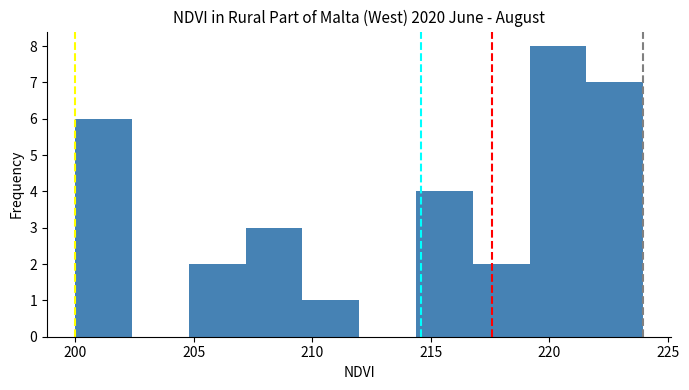

What is the height of the bar covering 207.0 to 209.5 on the x-axis? Neither the bar edges nor the heights are printed on the chart, so give them approximately, as read against the axes.

3